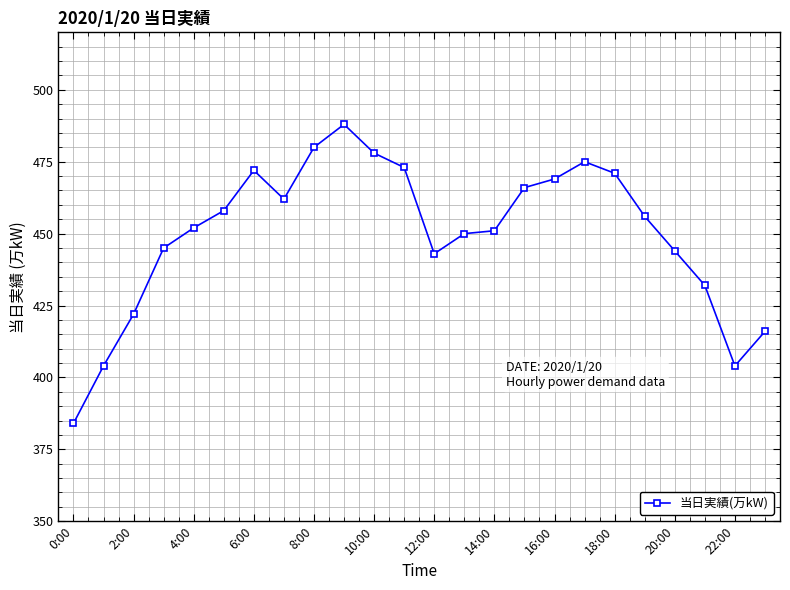

What is the maximum value shown in the chart?

488